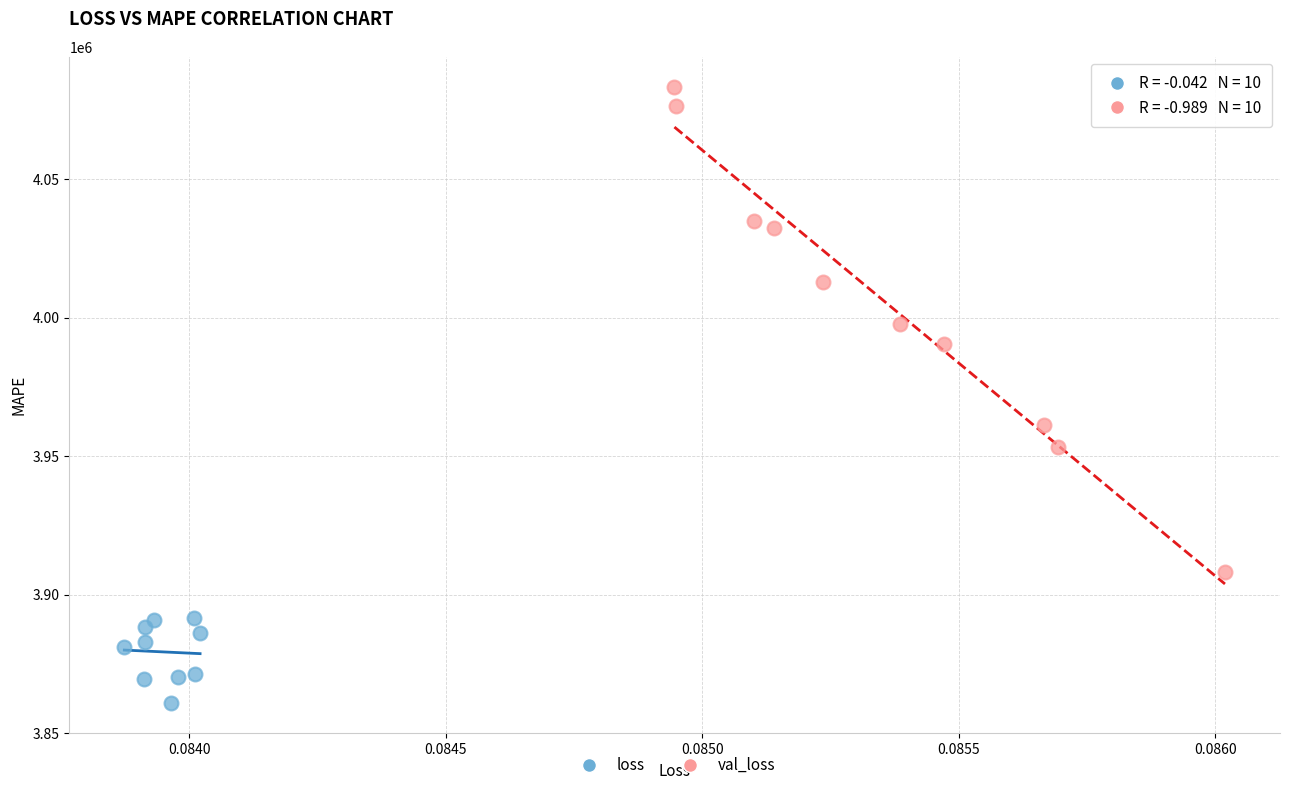

Which series contains the highest Y value?

val_loss